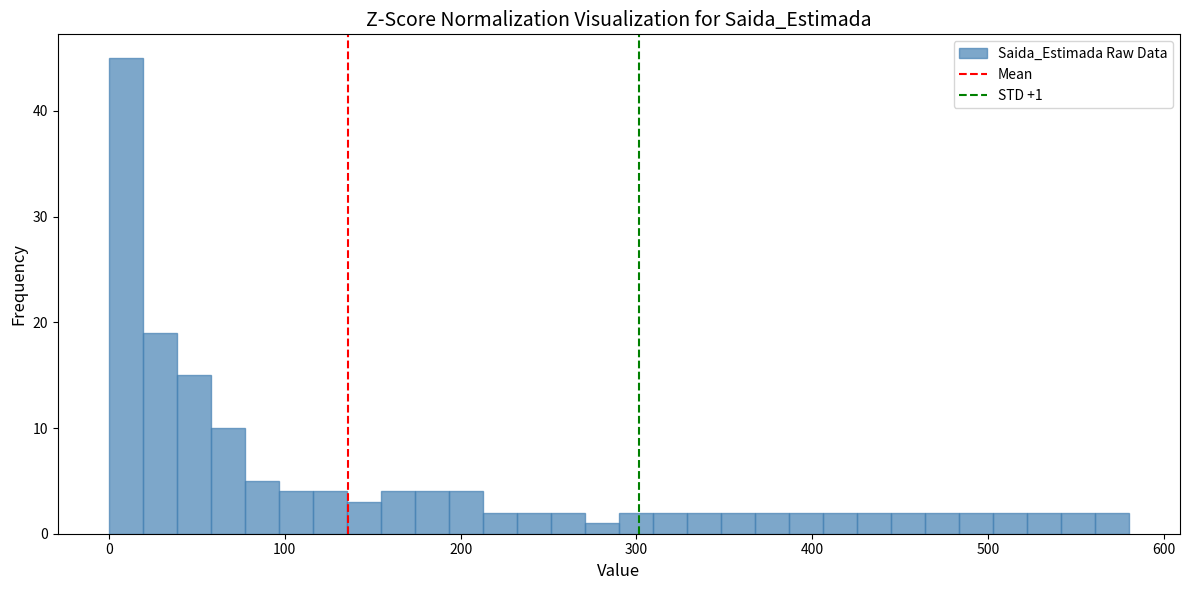

Around what value on the x-axis is the tallest bar? Give the approximate position of its centre, as read against the axis.

10